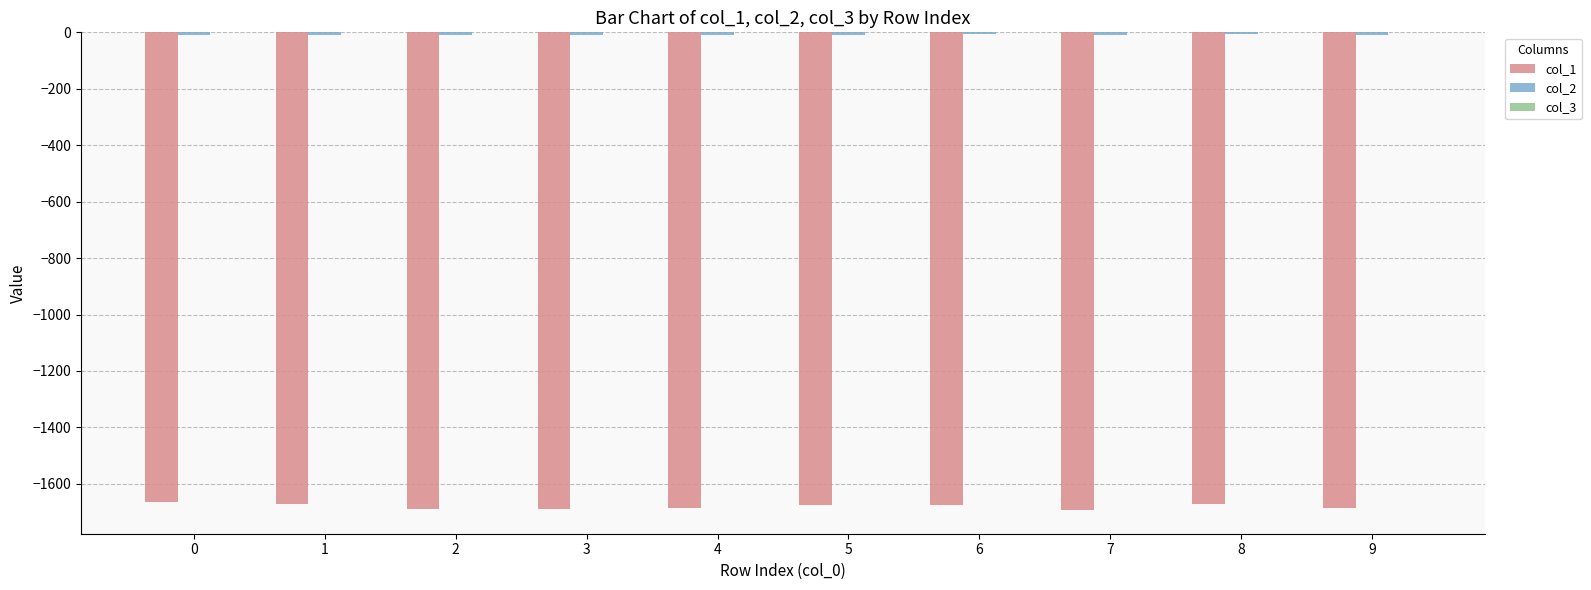

How many values in the col_1 series exceed -1676?

4